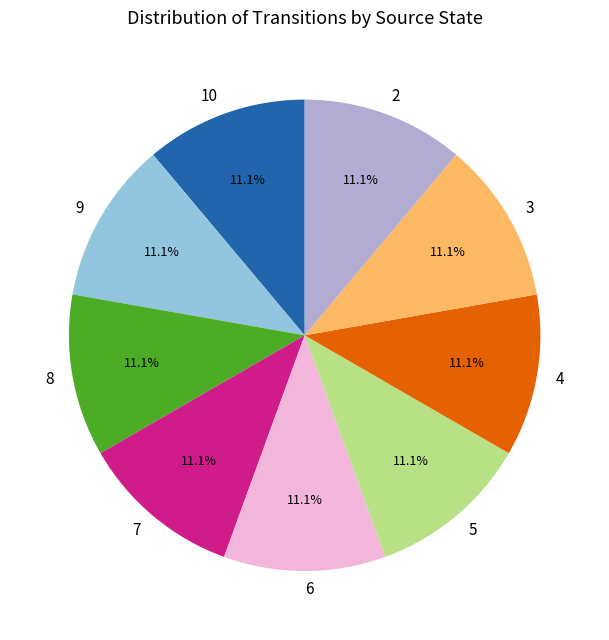

Count the number of slices in the pie.

9